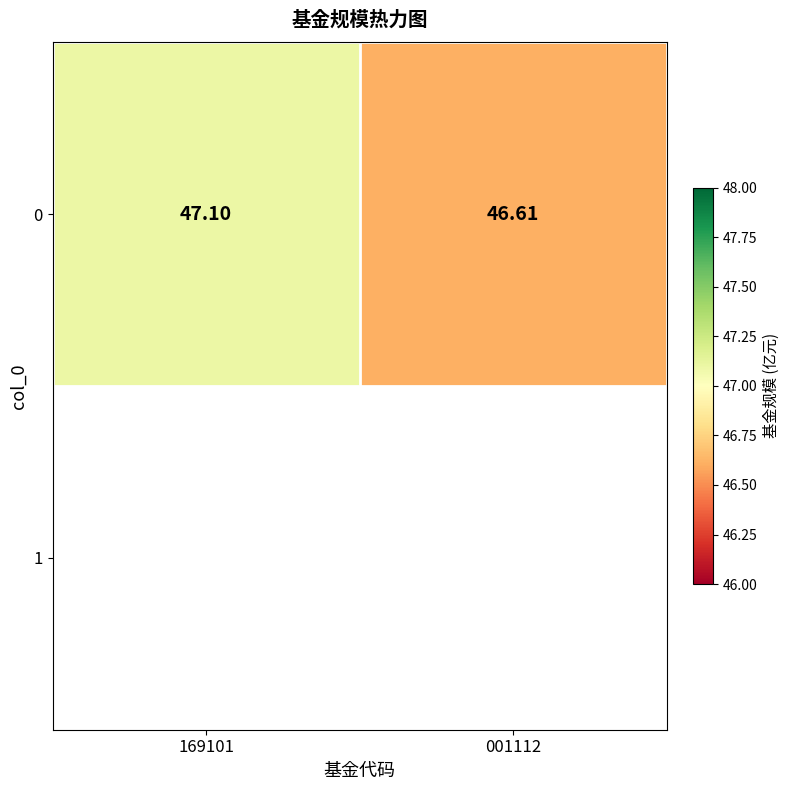

True or false: the data shows 68.6 at 001112.

False